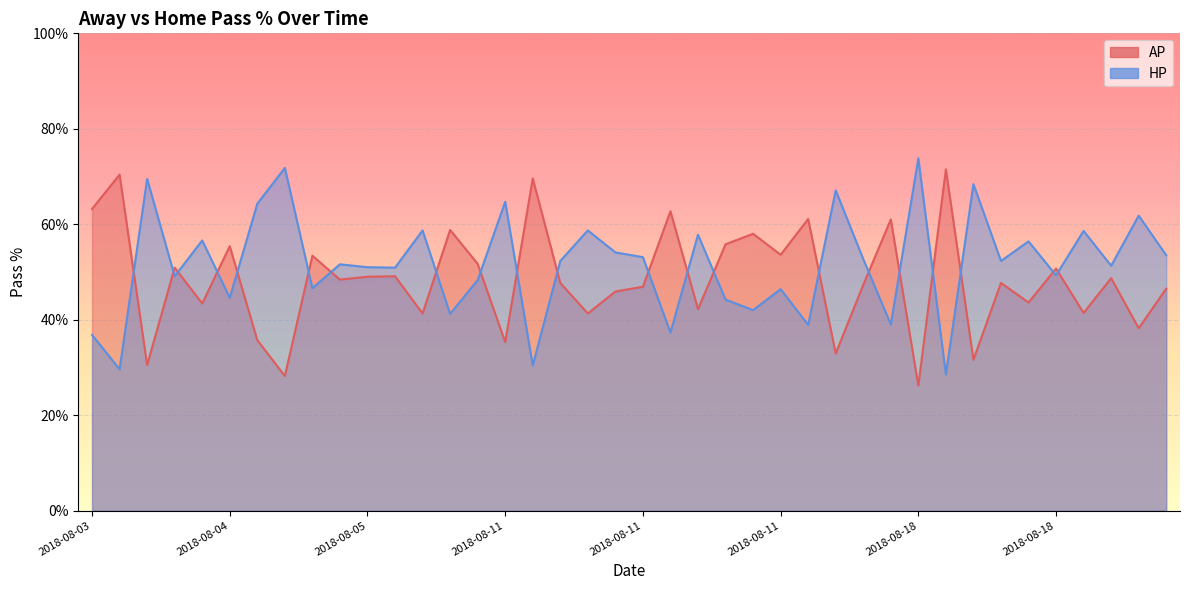

Which label corresponds to the largest value in the chart?

2018-08-18